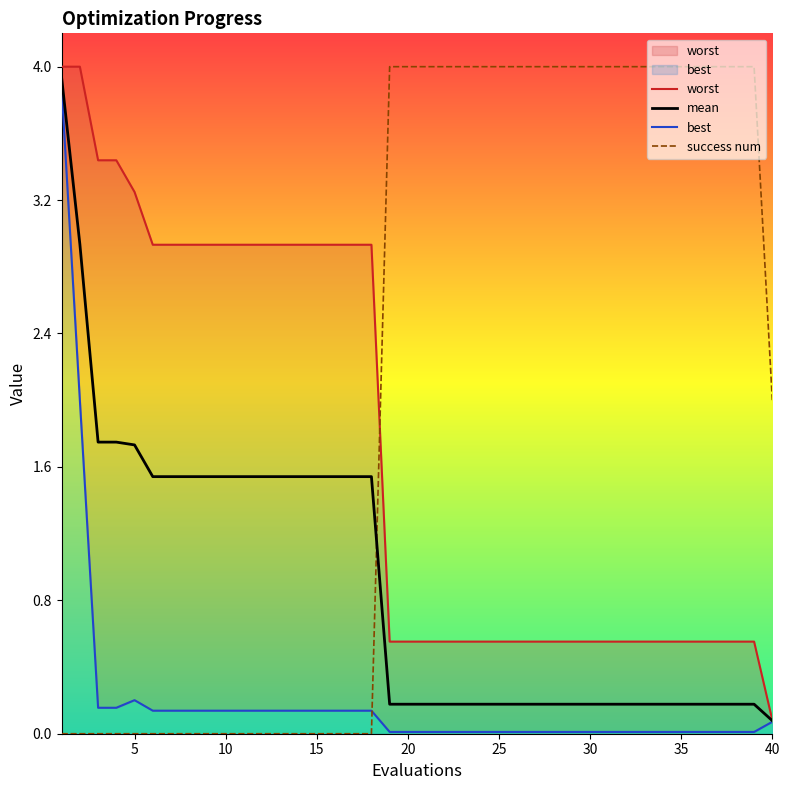

True or false: worst and mean intersect in this chart.

False